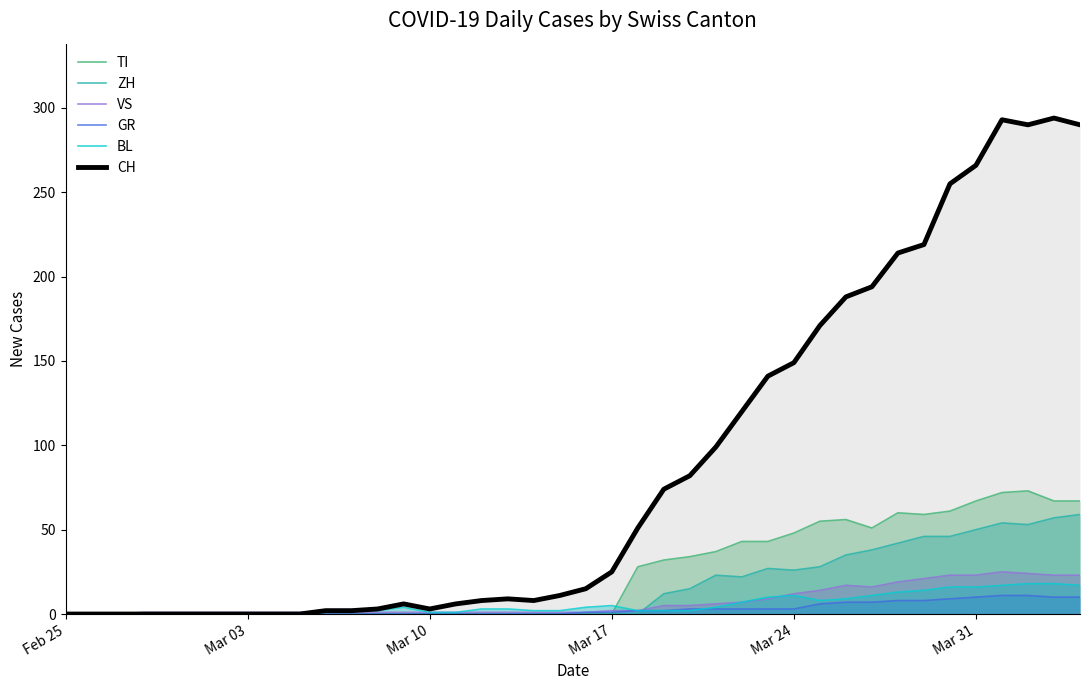

True or false: ZH and TI intersect in this chart.

False